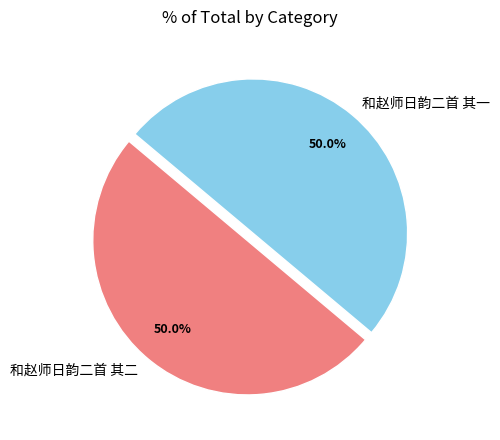

Approximately how many times larger is the value at 和赵师日韵二首 其一 compared to 和赵师日韵二首 其二?

1.0